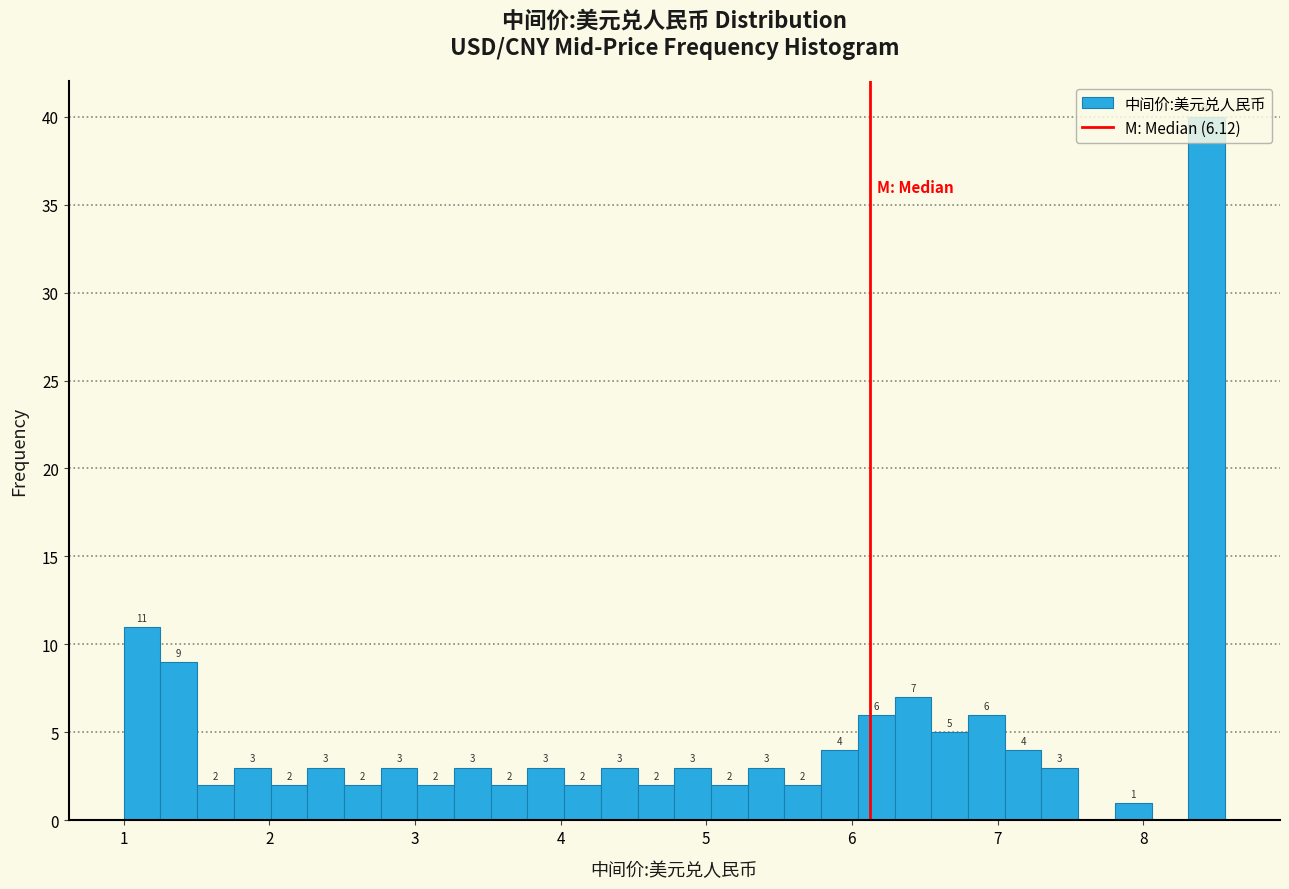

Around what value on the x-axis is the tallest bar? Give the approximate position of its centre, as read against the axis.

8.4